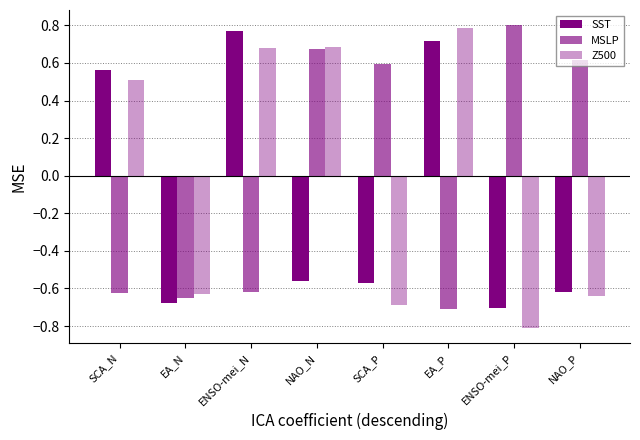

What is the value of the Z500 bar at the 2nd from the left?

-0.6